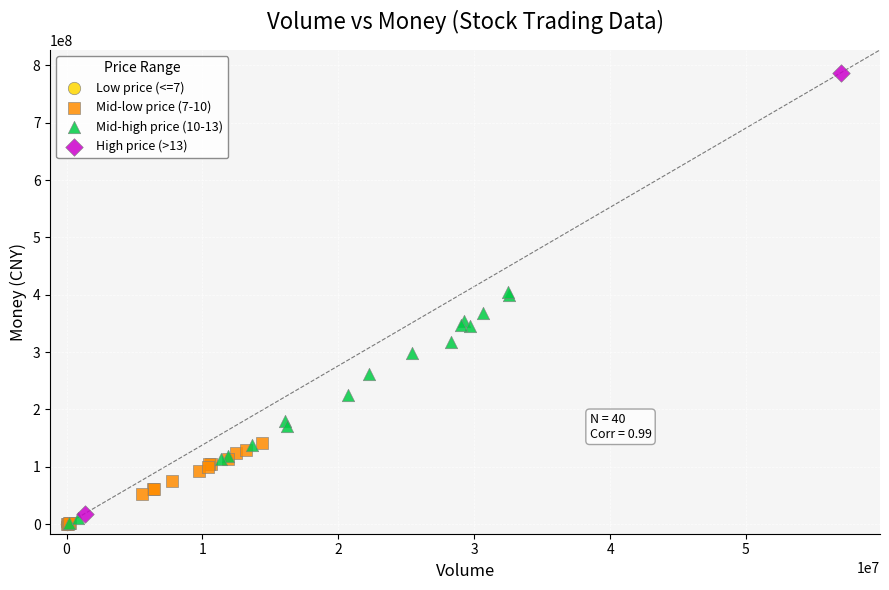

What are all the series names shown in the legend?

Low price (<=7), Mid-low price (7-10), Mid-high price (10-13), High price (>13)